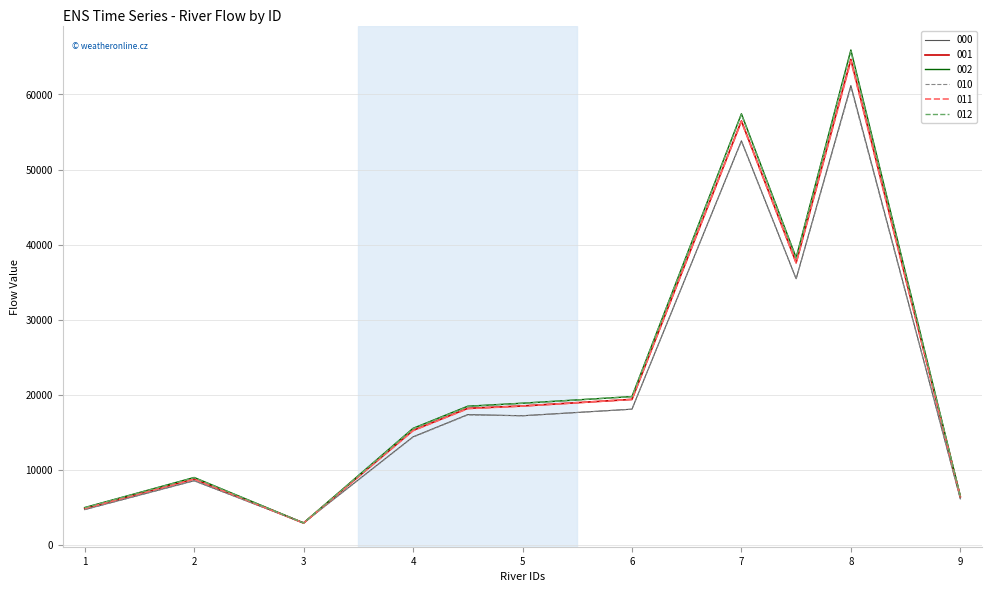

What is the minimum value for 011?

2932.7